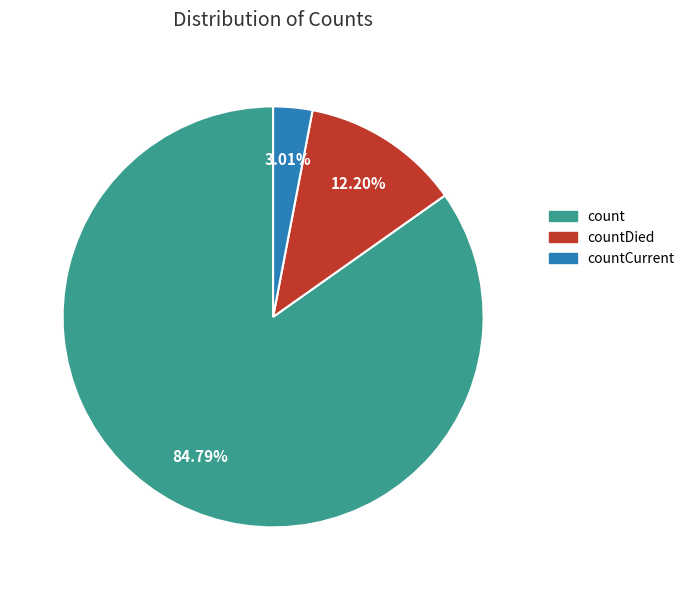

To the nearest percent, what is the average slice percentage?

33%